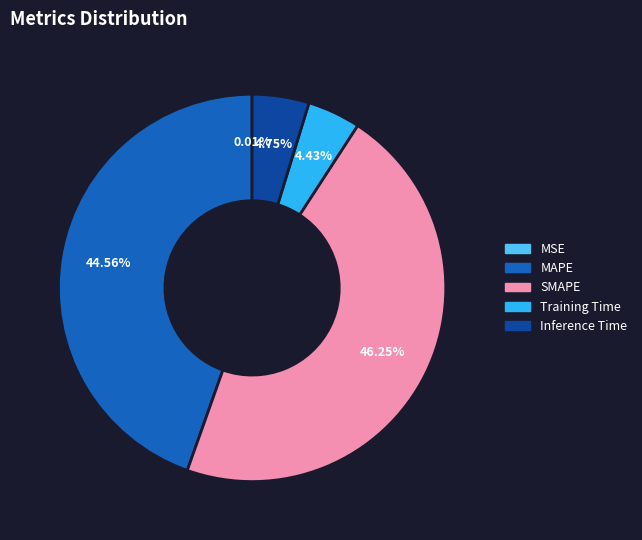

Which slice is the largest?

SMAPE